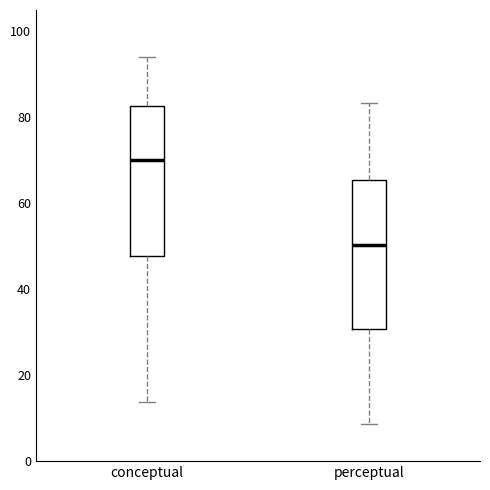

Reading left to right, transcribe this box plot: for each box, give where its median line is, the range the box spans, and where its two whiskers end, as read against the y-axis. The values are not printed on the chart, so give them approximately, as read against the axis.

conceptual: median 70, box 48 to 82, whiskers 14 to 94
perceptual: median 50, box 30 to 66, whiskers 8 to 84